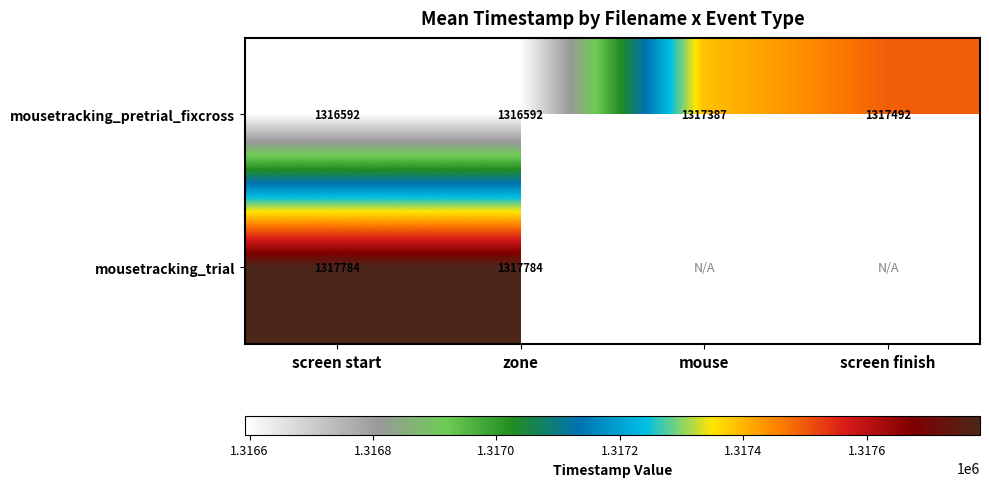

Is the value of mousetracking_pretrial_fixcross at screen start greater than the value of mousetracking_trial at zone?

No